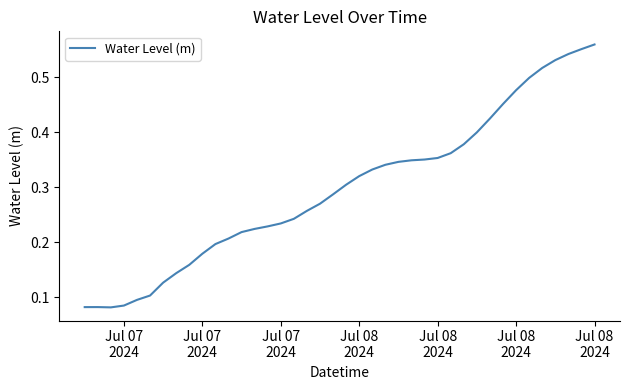

Where is the first local maximum?

Jul 07
2024